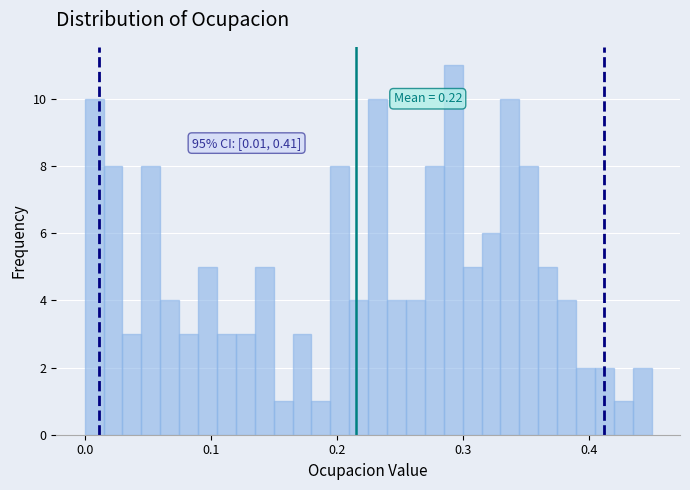

Around what value on the x-axis is the tallest bar? Give the approximate position of its centre, as read against the axis.

0.29